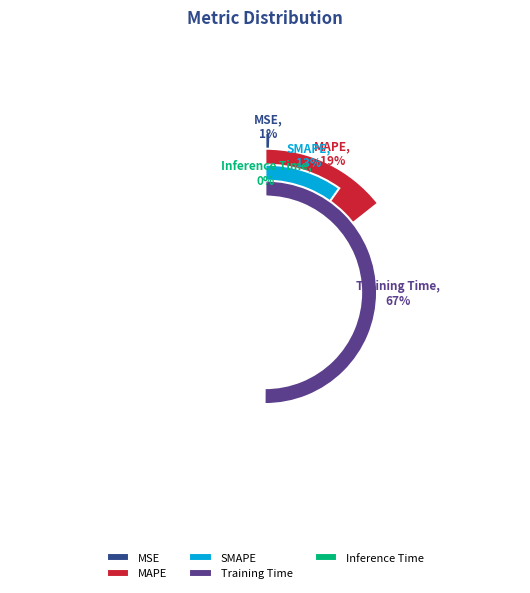

What is the largest slice in the pie chart?

Training Time